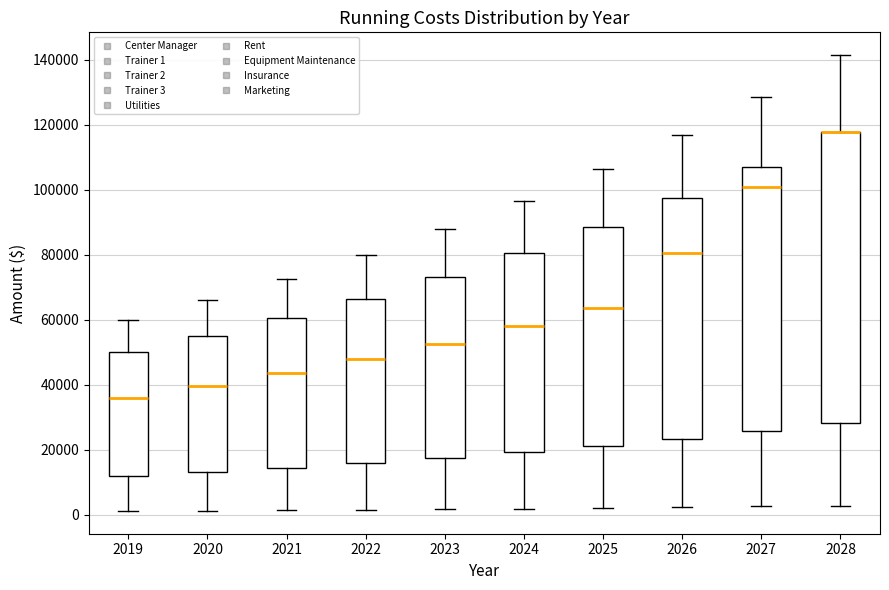

Reading left to right, transcribe this box plot: for each box, give where its median line is, the range the box spans, and where its two whiskers end, as read against the y-axis. The values are not printed on the chart, so give them approximately, as read against the axis.

2019: median 36000, box 12000 to 50000, whiskers 2000 to 60000
2020: median 40000, box 14000 to 56000, whiskers 2000 to 66000
2021: median 44000, box 14000 to 60000, whiskers 2000 to 72000
2022: median 48000, box 16000 to 66000, whiskers 2000 to 80000
2023: median 52000, box 18000 to 74000, whiskers 2000 to 88000
2024: median 58000, box 20000 to 80000, whiskers 2000 to 96000
2025: median 64000, box 22000 to 88000, whiskers 2000 to 106000
2026: median 80000, box 24000 to 98000, whiskers 2000 to 116000
2027: median 100000, box 26000 to 108000, whiskers 2000 to 128000
2028: median 118000 (drawn on the box's upper edge), box 28000 to 118000, whiskers 2000 to 142000